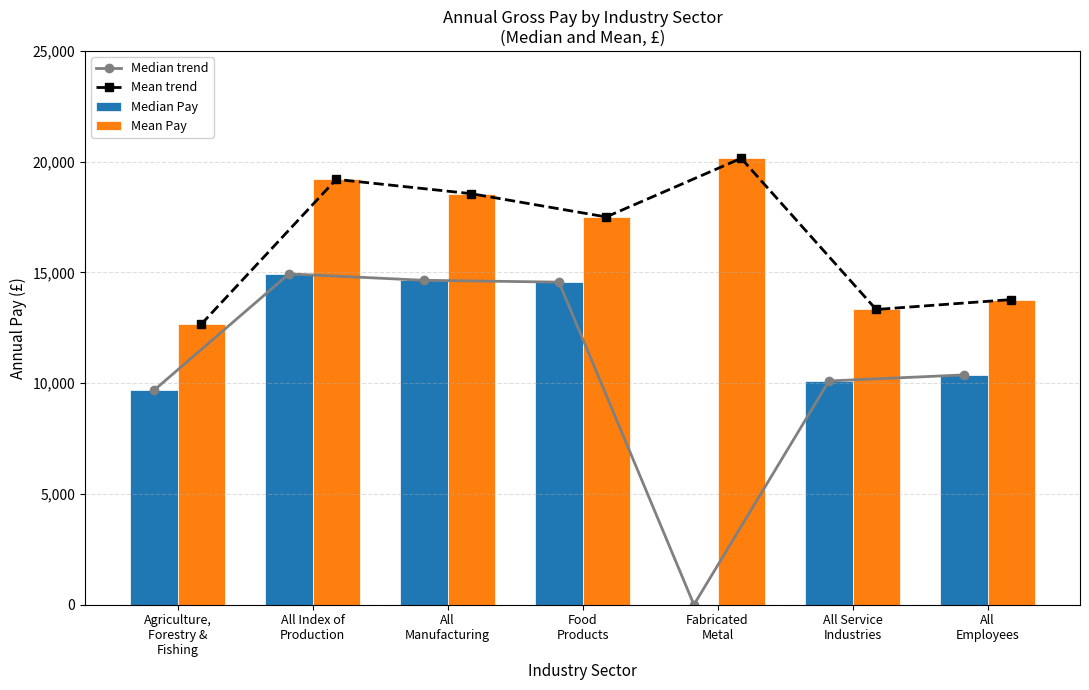

At which label is Mean trend closest to 16407?

Food
Products